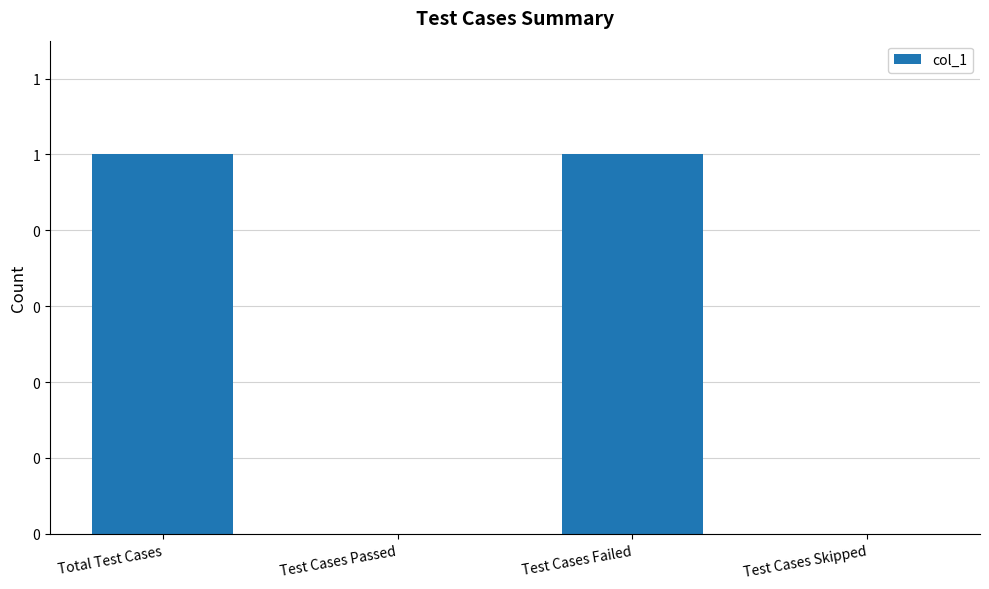

What is the ratio of the value at Test Cases Failed to the value at Total Test Cases?

1.0